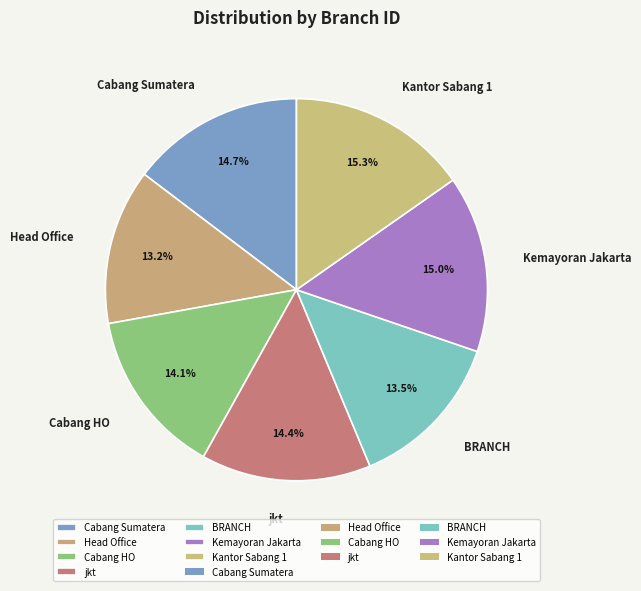

What percentage is the Kemayoran Jakarta slice, to the nearest percent?

15%